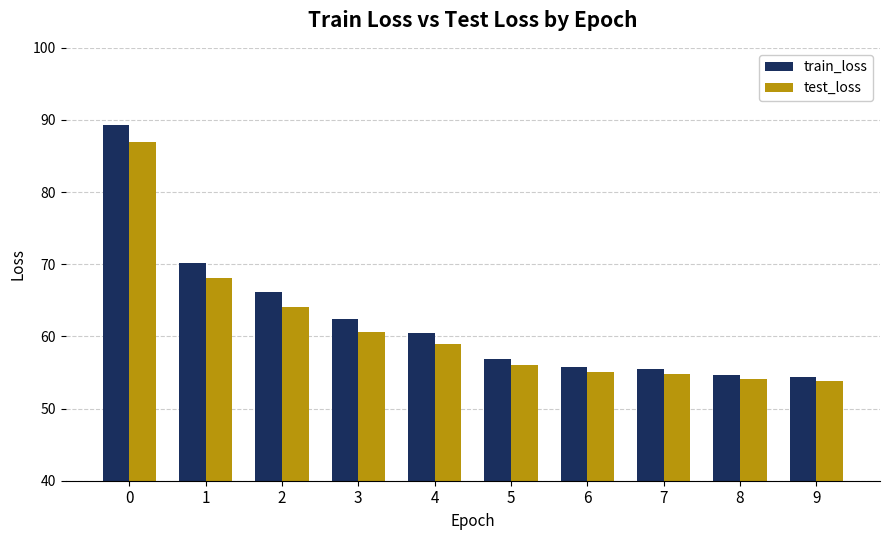

The value of test_loss at 0 is 86.9. True or false?

True